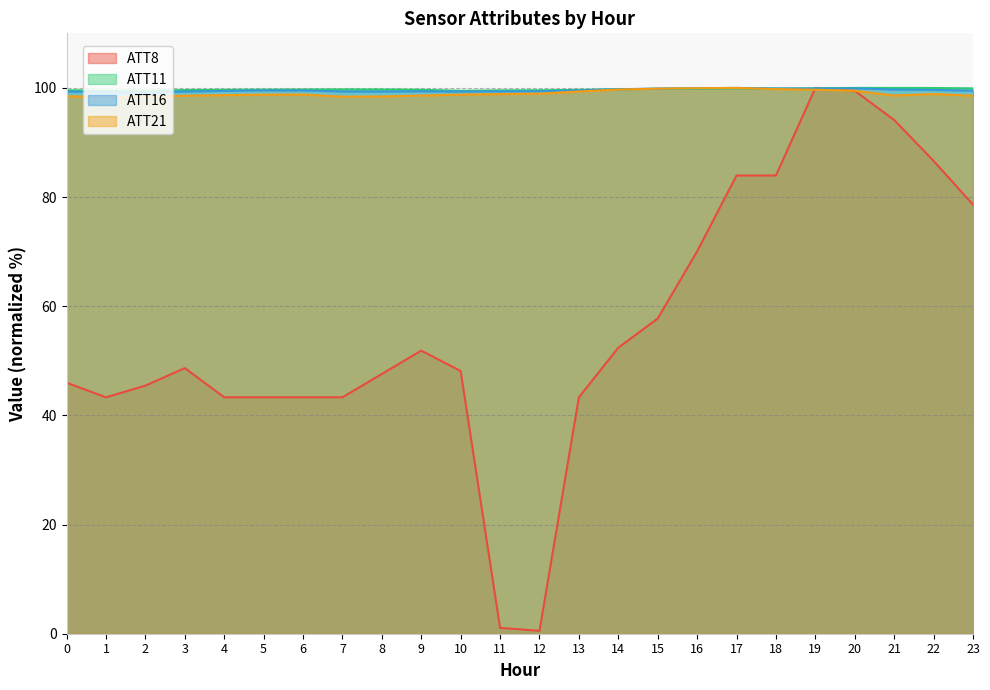

How many times do ATT11 and ATT16 cross each other?

2